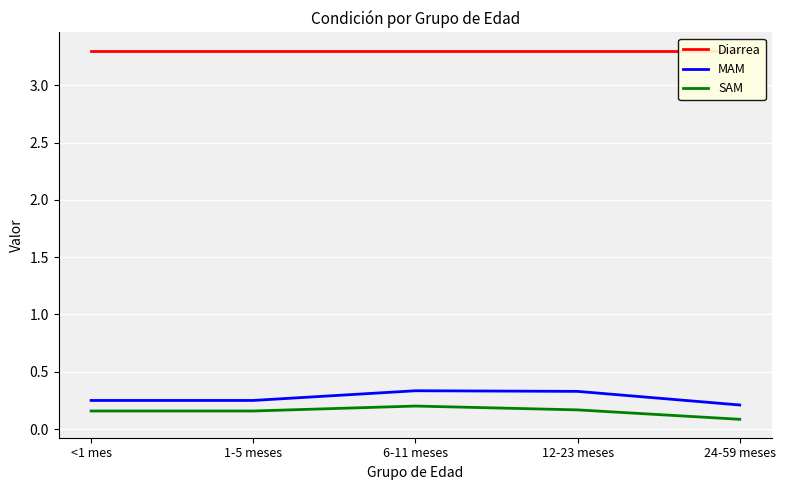

Is the value of SAM at 12-23 meses greater than the value of Diarrea at 6-11 meses?

No